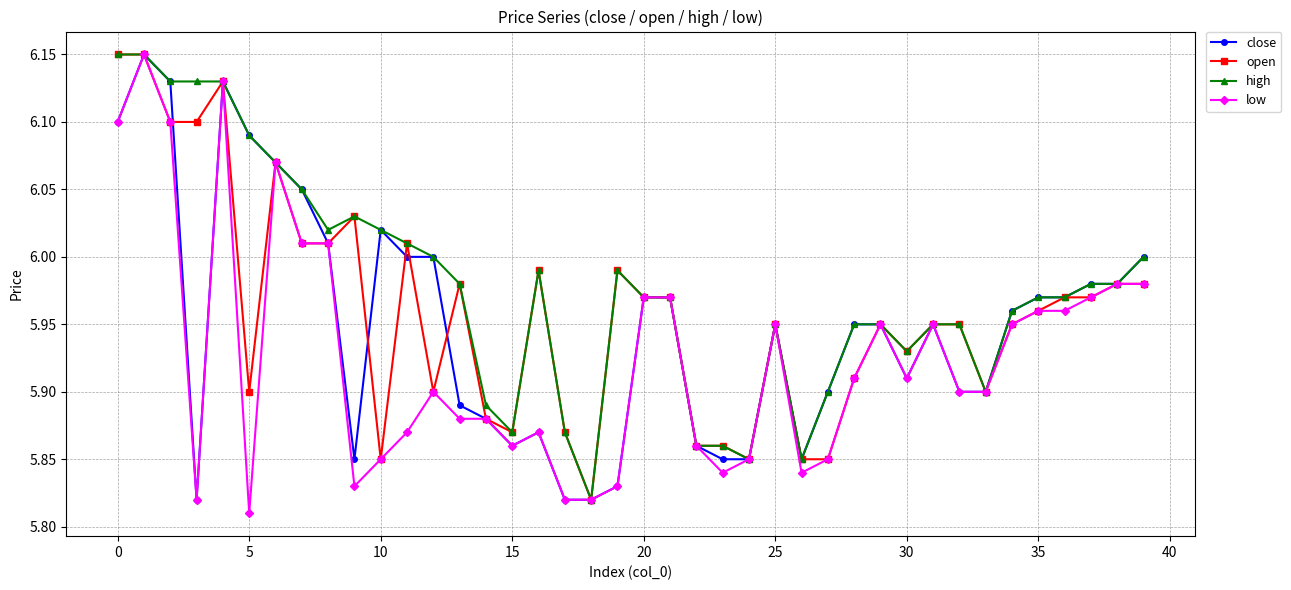

Which series has the largest total across all categories?

high